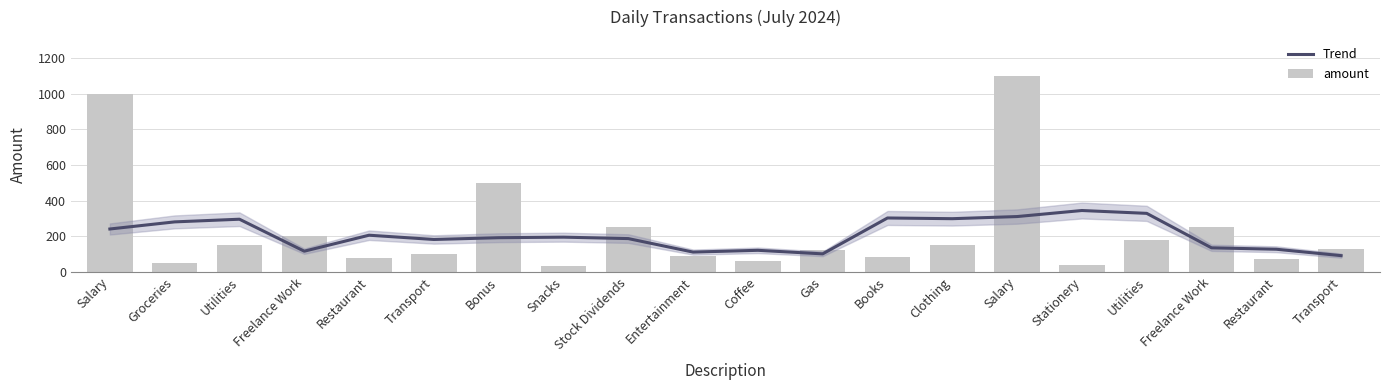

Reading left to right, transcribe all the data shown in this chart.

Trend: Salary=240	Groceries=280	Utilities=295	Freelance Work=115	Restaurant=205	Transport=181	Bonus=191	Snacks=194	Stock Dividends=186	Entertainment=110	Coffee=120	Gas=100	Books=302	Clothing=298	Salary=310	Stationery=344	Utilities=328	Freelance Work=134	Restaurant=126	Transport=90
amount: Salary=1000	Groceries=50	Utilities=150	Freelance Work=200	Restaurant=75	Transport=100	Bonus=500	Snacks=30	Stock Dividends=250	Entertainment=90	Coffee=60	Gas=120	Books=80	Clothing=150	Salary=1100	Stationery=40	Utilities=180	Freelance Work=250	Restaurant=70	Transport=130